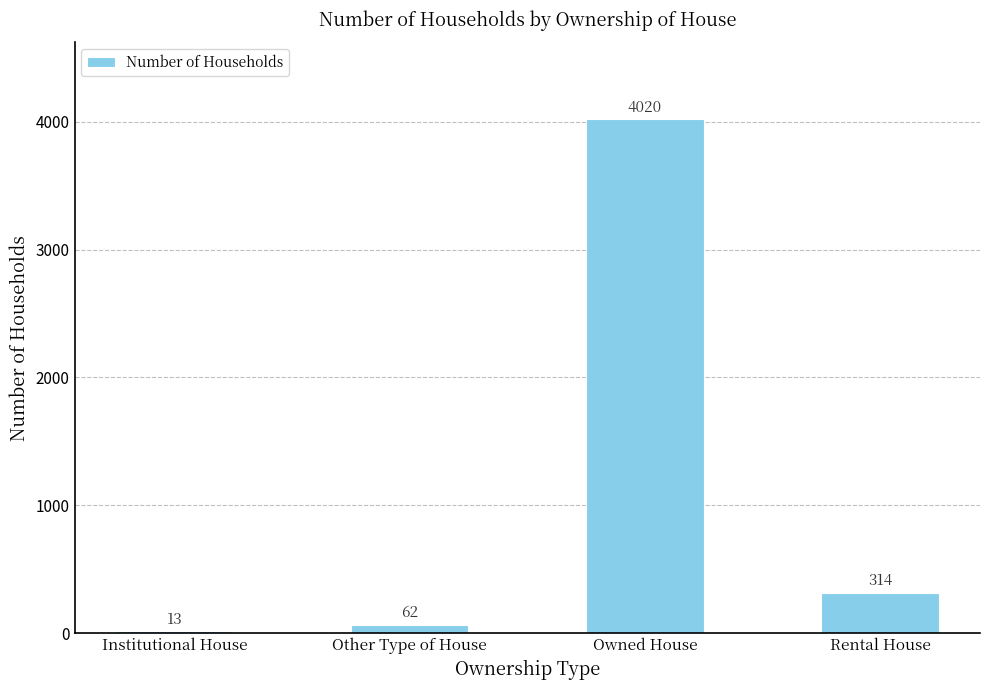

True or false: the data shows 314 at Rental House.

True